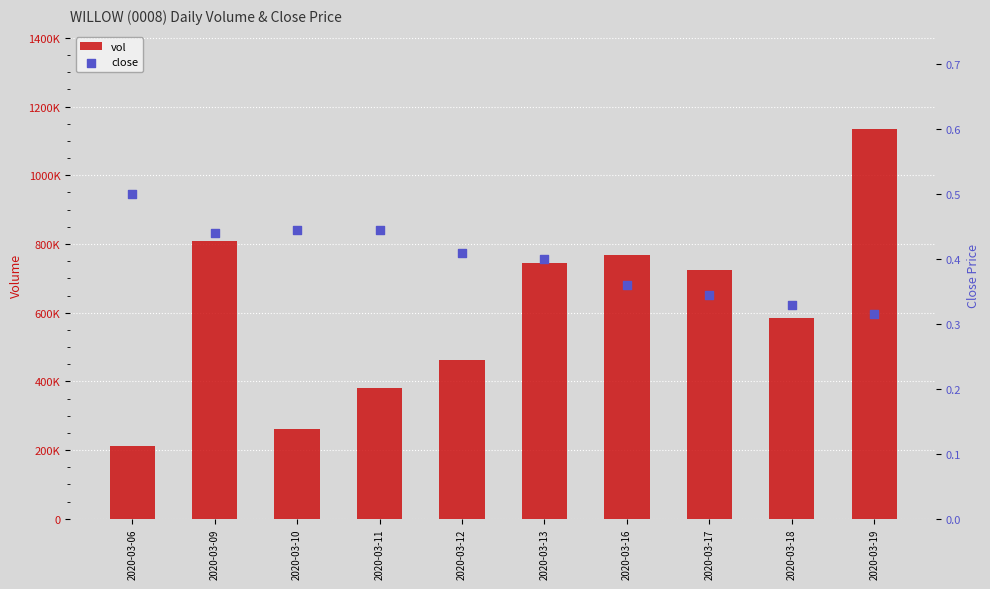

At which category is the sum across all series the highest?

2020-03-19